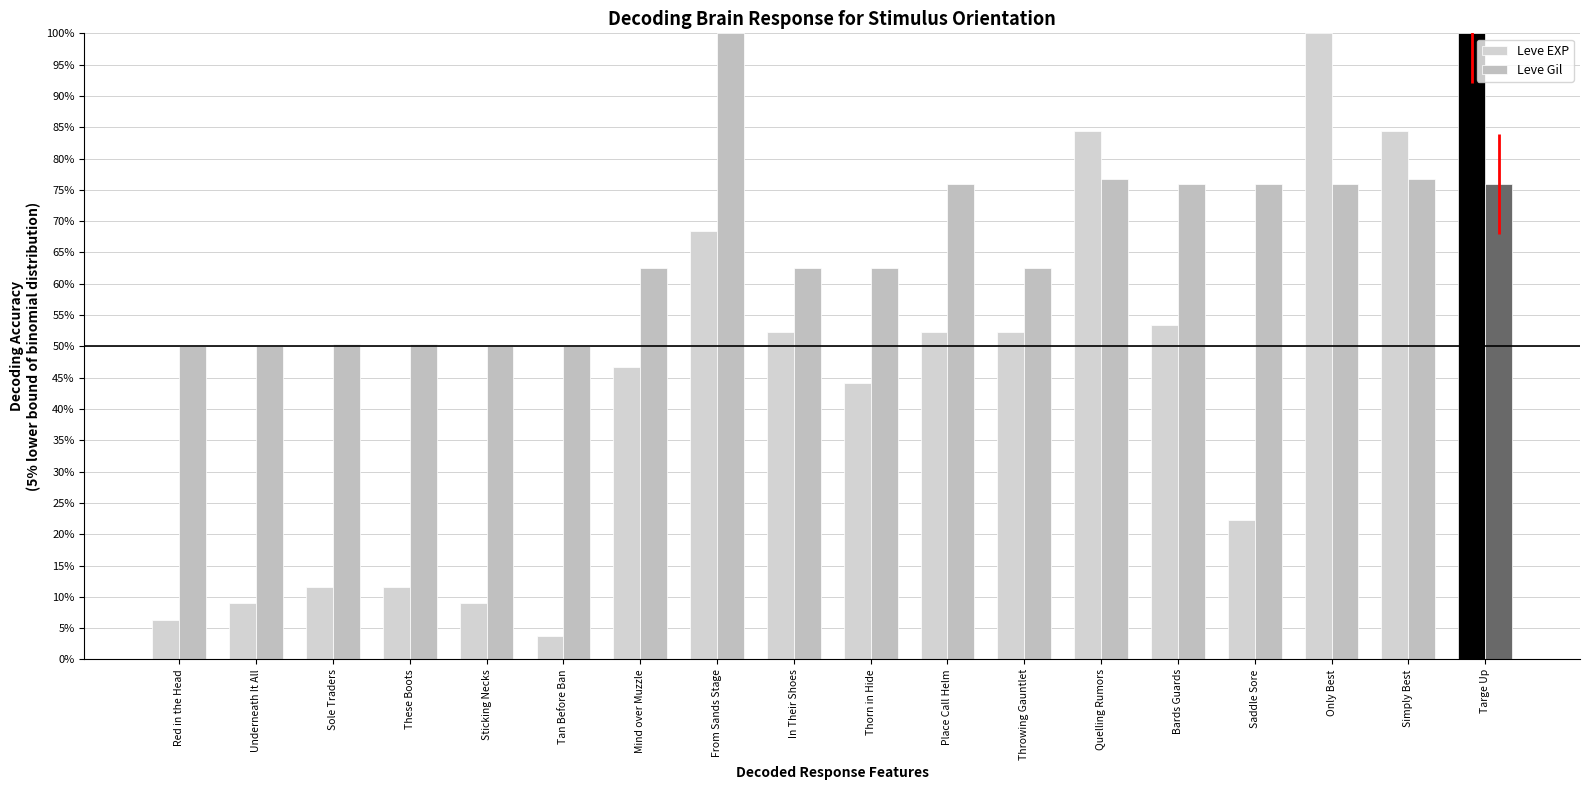

What are all the series names shown in the legend?

Leve EXP, Leve Gil